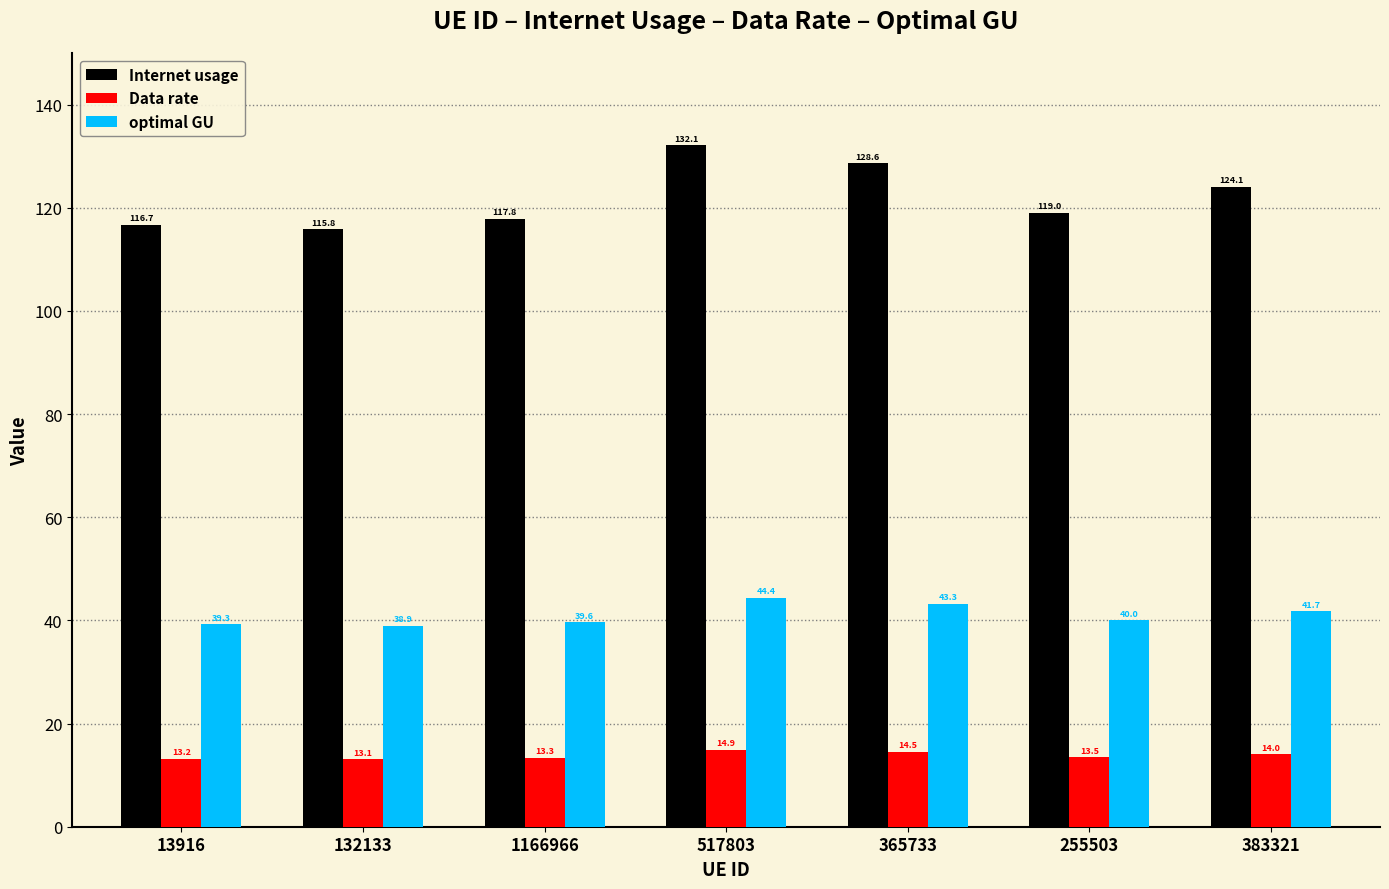

What value does the Data rate series have at 365733?

14.5